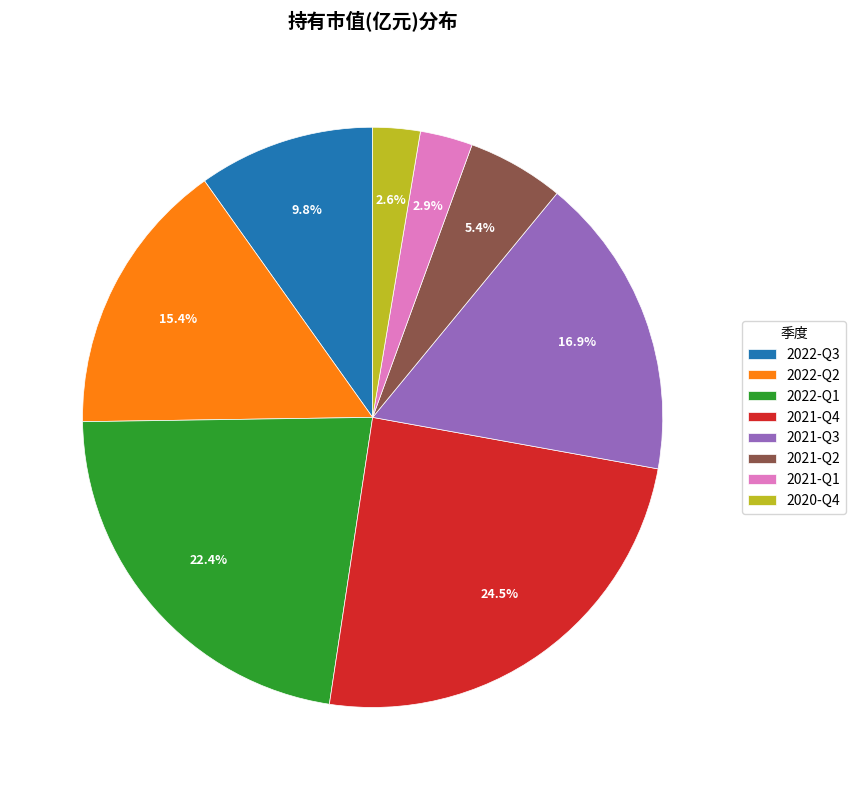

How many segments does this pie chart have?

8